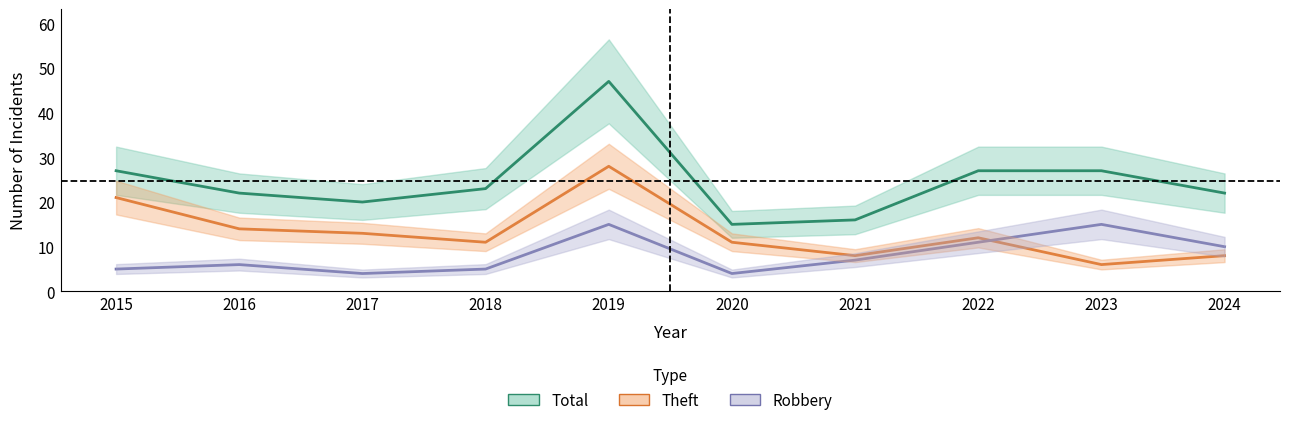

Which series has the largest range (max minus min)?

Total